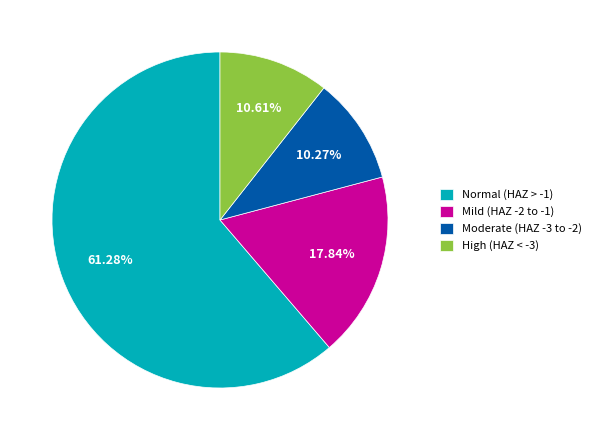

Is the sum of Normal (HAZ > -1) and Mild (HAZ -2 to -1) greater than half?

Yes